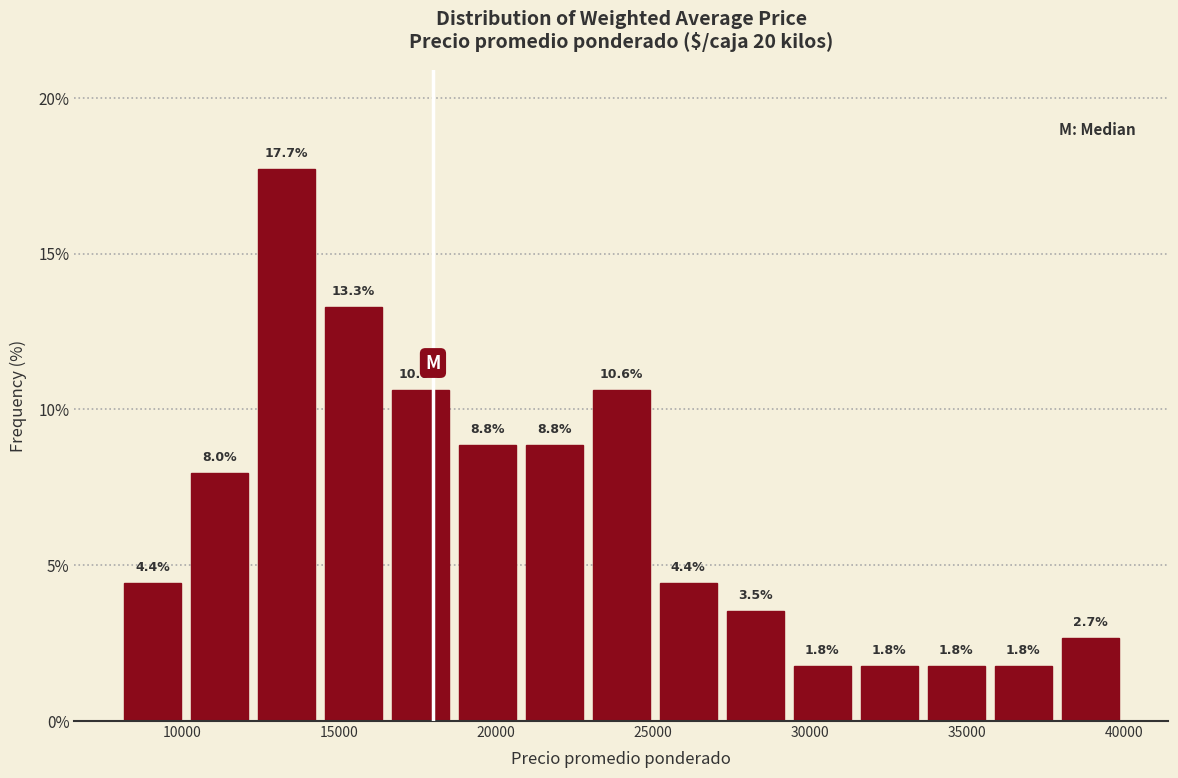

How tall is the bar that spans 10000 to 12500 on the x-axis? The bar edges are not printed on the chart, so give them approximately, as read against the axis.

8.0